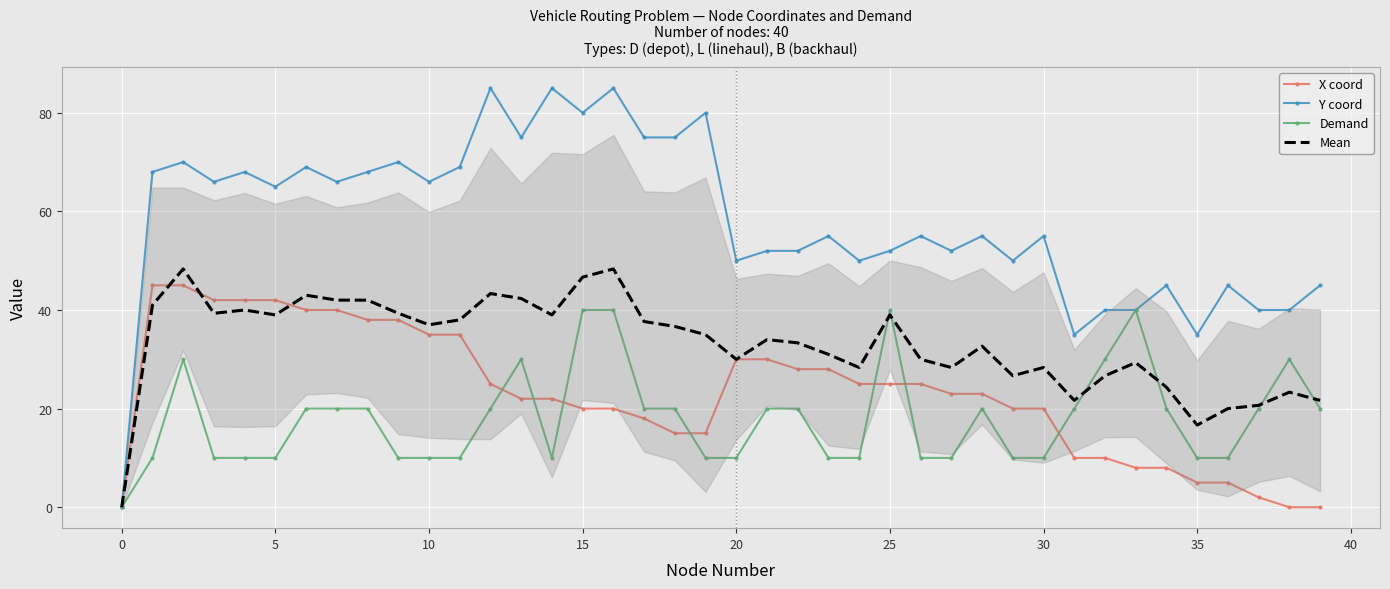

Reading left to right, list all the values displayed in this chart.

X coord: 0.0	45.0	45.0	42.0	42.0	42.0	40.0	40.0	38.0	38.0	35.0	35.0	25.0	22.0	22.0	20.0	20.0	18.0	15.0	15.0	30.0	30.0	28.0	28.0	25.0	25.0	25.0	23.0	23.0	20.0	20.0	10.0	10.0	8.0	8.0	5.0	5.0	2.0	0.0	0.0
Y coord: 0.0	68.0	70.0	66.0	68.0	65.0	69.0	66.0	68.0	70.0	66.0	69.0	85.0	75.0	85.0	80.0	85.0	75.0	75.0	80.0	50.0	52.0	52.0	55.0	50.0	52.0	55.0	52.0	55.0	50.0	55.0	35.0	40.0	40.0	45.0	35.0	45.0	40.0	40.0	45.0
Demand: 0.0	10.0	30.0	10.0	10.0	10.0	20.0	20.0	20.0	10.0	10.0	10.0	20.0	30.0	10.0	40.0	40.0	20.0	20.0	10.0	10.0	20.0	20.0	10.0	10.0	40.0	10.0	10.0	20.0	10.0	10.0	20.0	30.0	40.0	20.0	10.0	10.0	20.0	30.0	20.0
Mean: 0.0	41.0	48.3	39.3	40.0	39.0	43.0	42.0	42.0	39.3	37.0	38.0	43.3	42.3	39.0	46.7	48.3	37.7	36.7	35.0	30.0	34.0	33.3	31.0	28.3	39.0	30.0	28.3	32.7	26.7	28.3	21.7	26.7	29.3	24.3	16.7	20.0	20.7	23.3	21.7